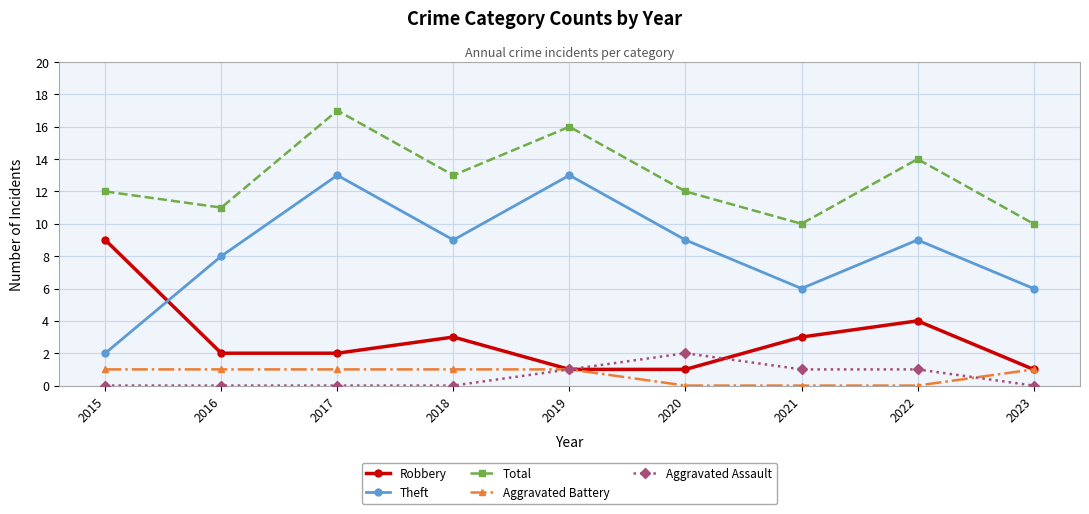

The value of Aggravated Battery at 2017 is 2. True or false?

False